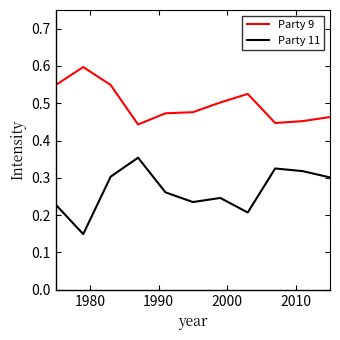

List the series in order of their overall mean, highest first.

Party 9, Party 11